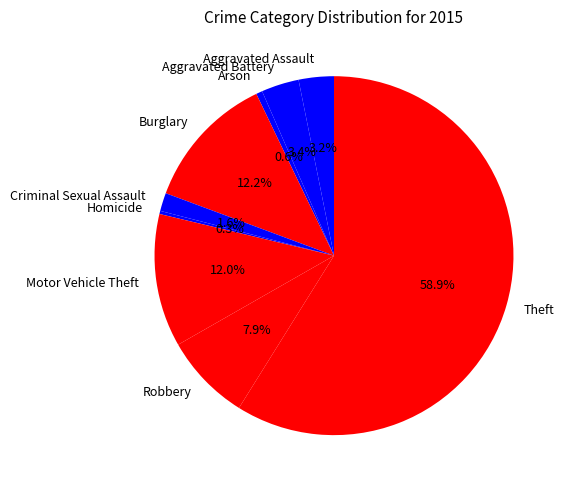

What is the majority slice?

Theft